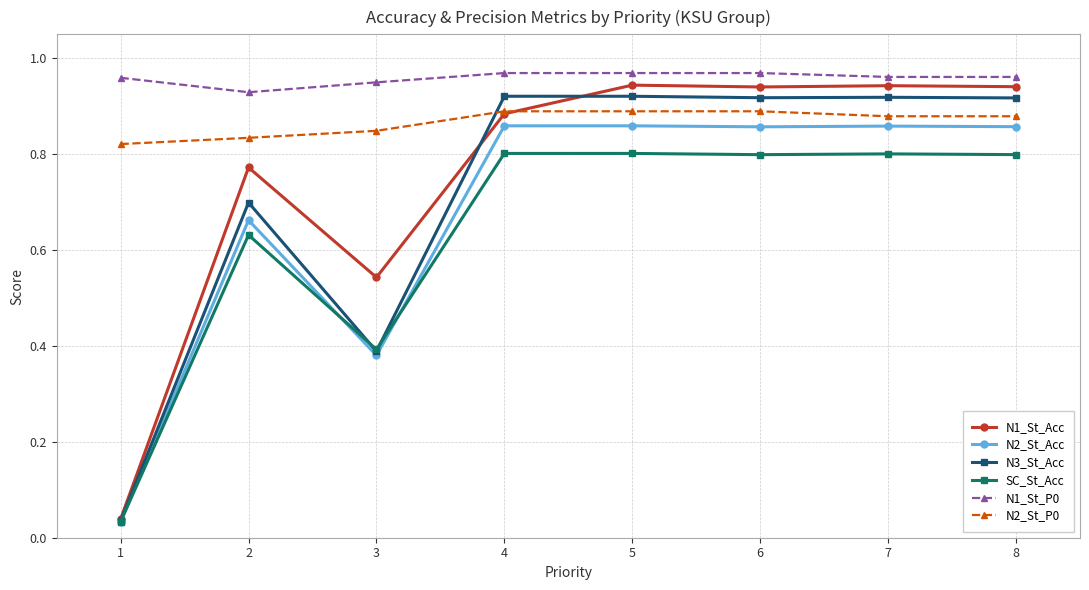

True or false: N3_St_Acc and N1_St_P0 cross at least once.

False